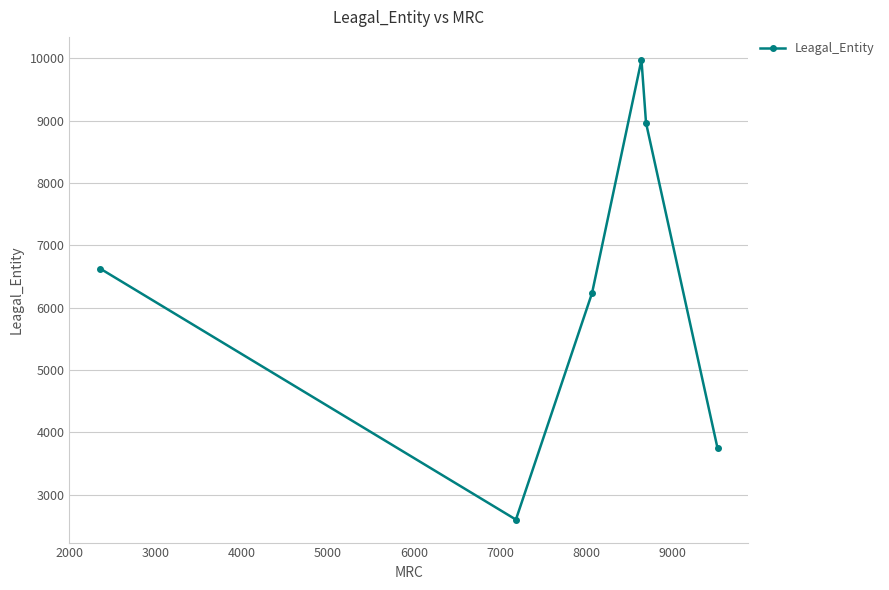

Reading right to left, extract all data points from this chart.

3747	8964	9974	6236	2602	6626